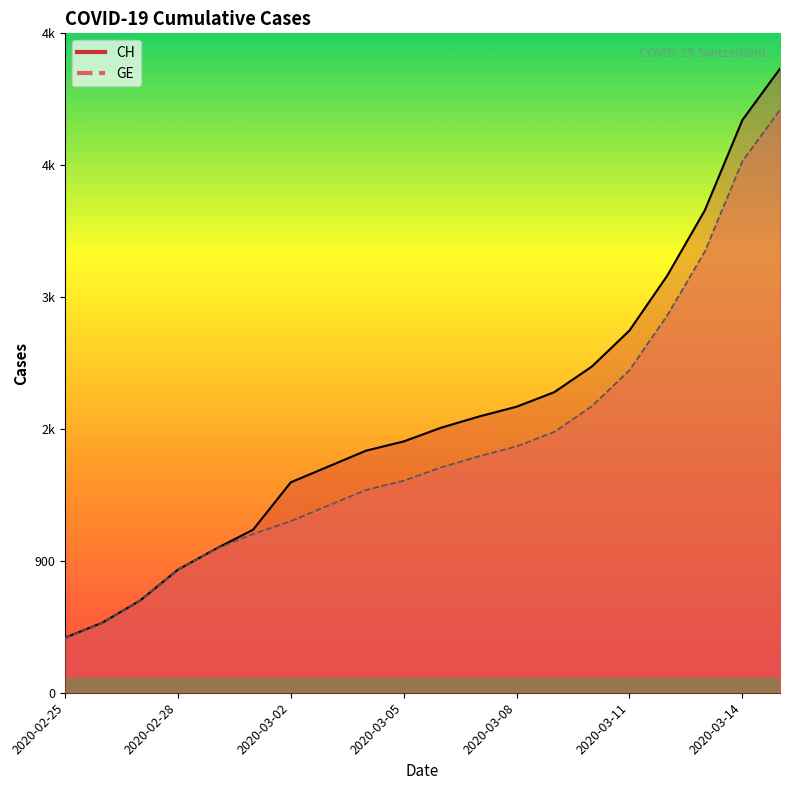

True or false: GE and CH intersect in this chart.

False